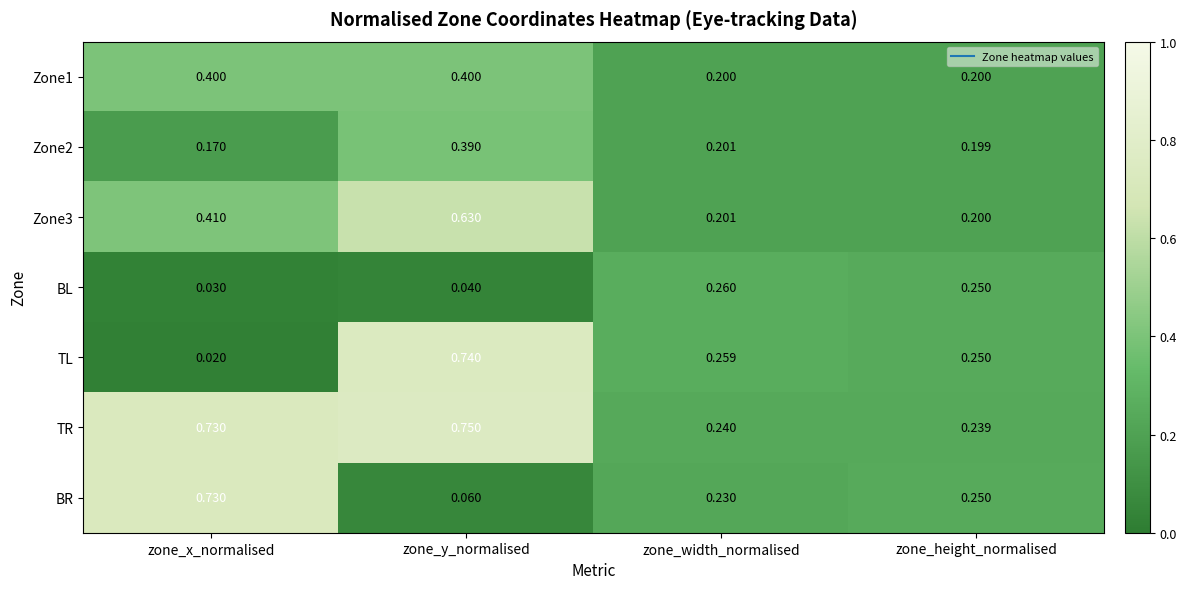

Which series has the largest range (max minus min)?

TL